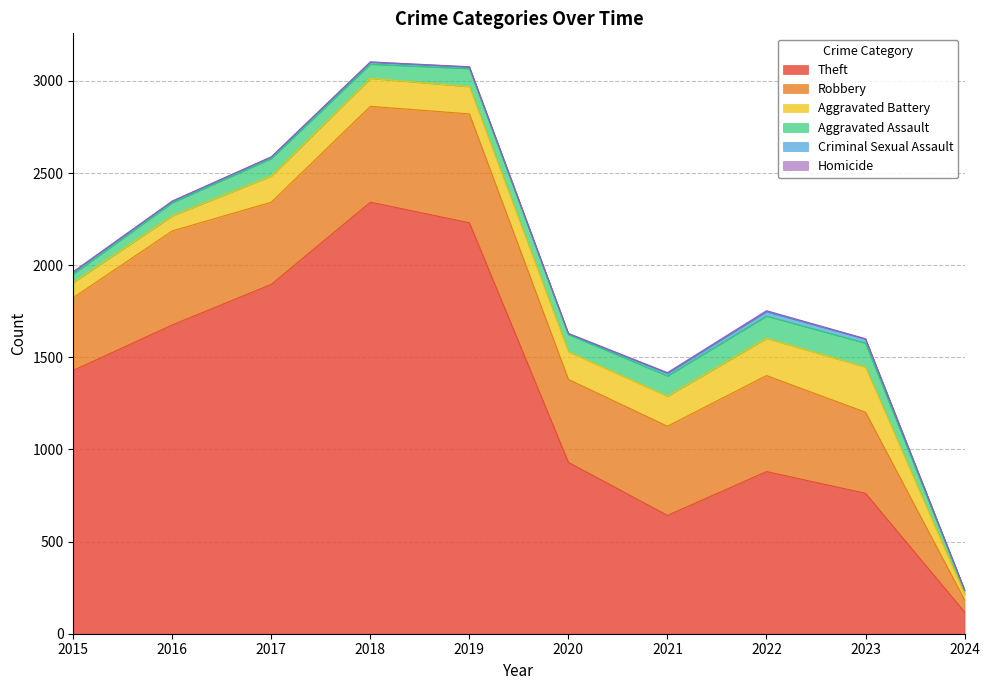

Rank the categories by Robbery value from lowest to highest.

2024, 2015, 2023, 2017, 2020, 2021, 2016, 2018, 2022, 2019